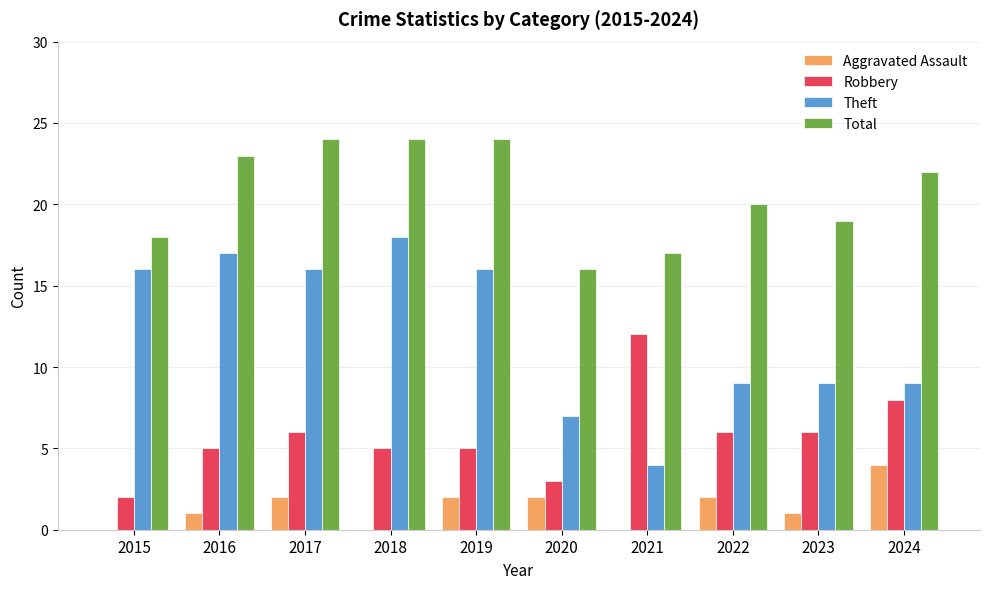

Reading left to right, transcribe all the data shown in this chart.

Aggravated Assault: 2015=0	2016=1	2017=2	2018=0	2019=2	2020=2	2021=0	2022=2	2023=1	2024=4
Robbery: 2015=2	2016=5	2017=6	2018=5	2019=5	2020=3	2021=12	2022=6	2023=6	2024=8
Theft: 2015=16	2016=17	2017=16	2018=18	2019=16	2020=7	2021=4	2022=9	2023=9	2024=9
Total: 2015=18	2016=23	2017=24	2018=24	2019=24	2020=16	2021=17	2022=20	2023=19	2024=22